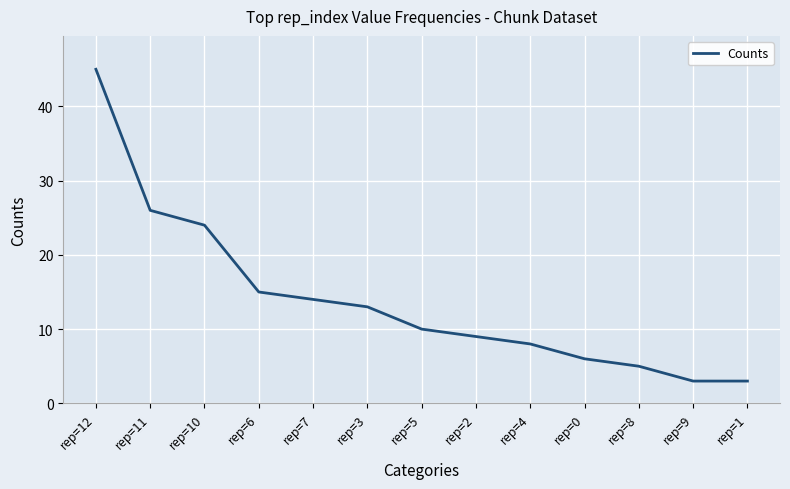

What is the difference between the maximum and minimum values?

42